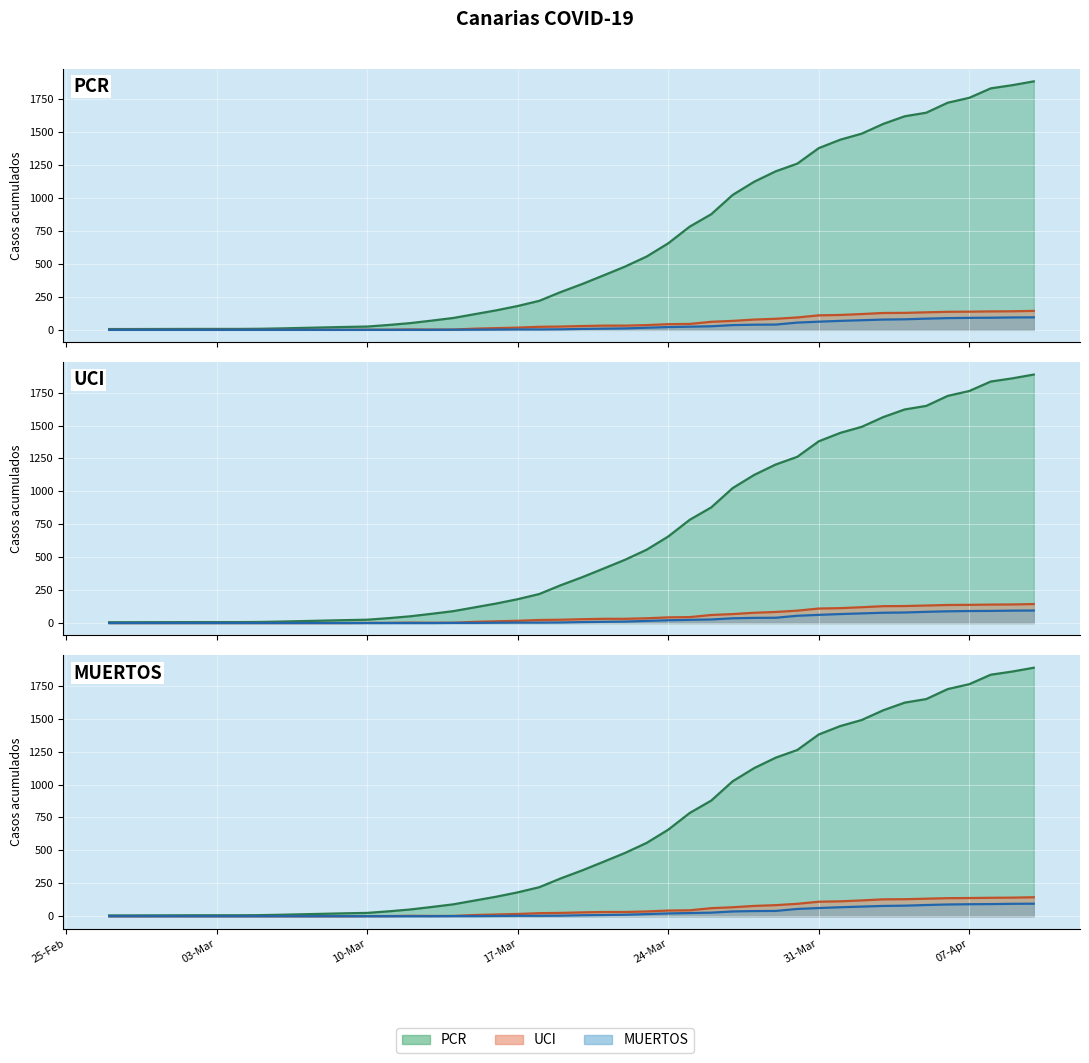

Which series has the largest range (max minus min)?

PCR